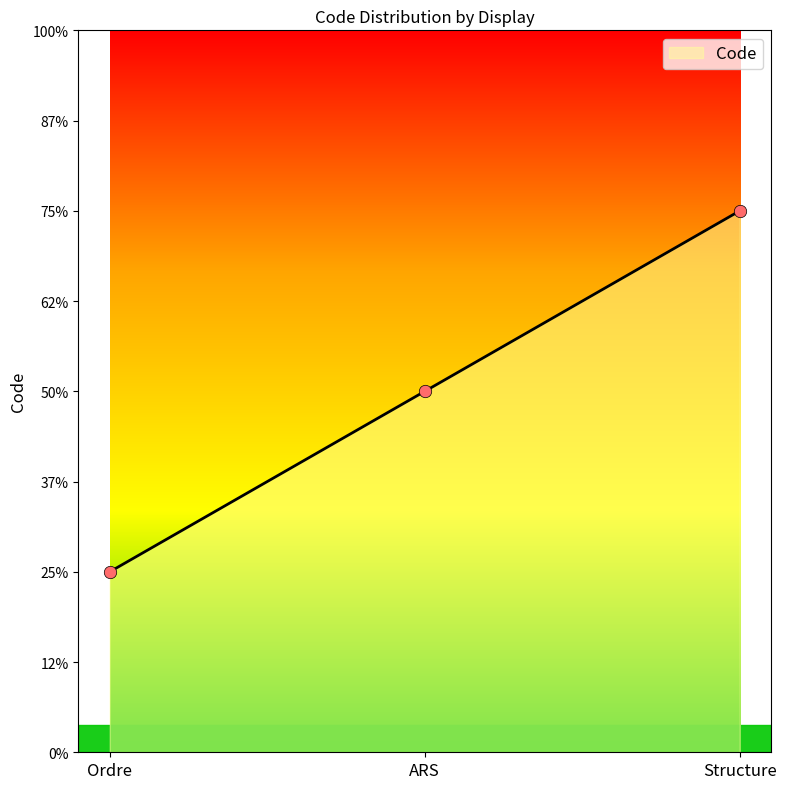

Approximately how many times larger is the value at ARS compared to Structure?

0.7